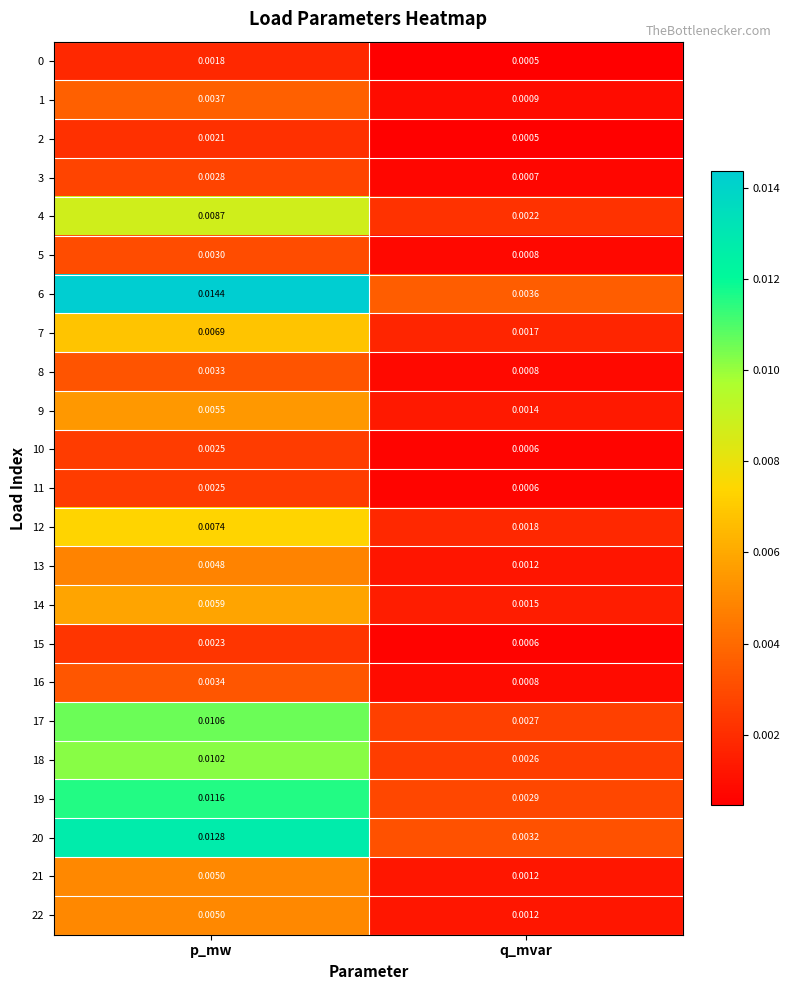

List the labels in order of 22 value, smallest first.

q_mvar, p_mw